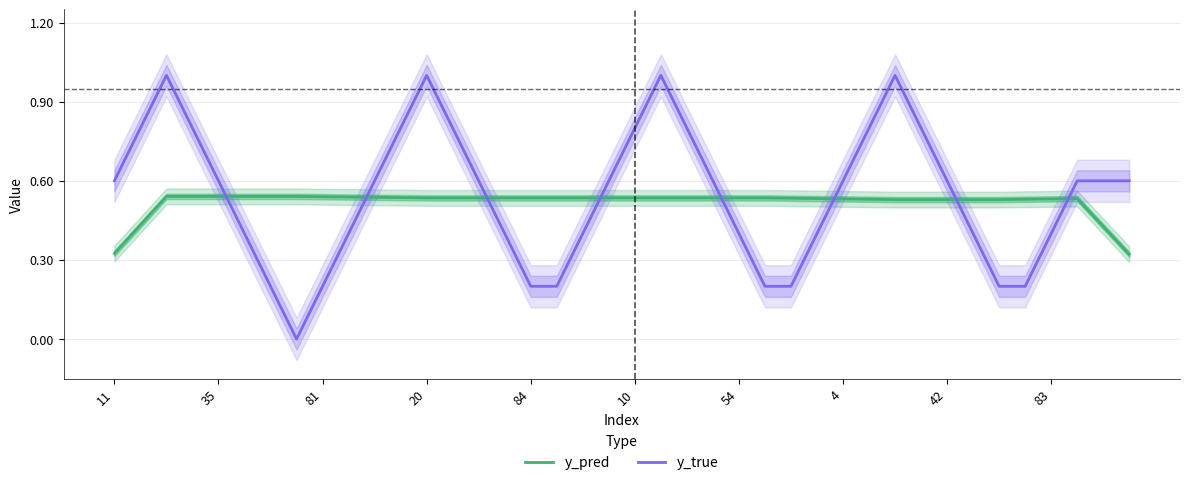

The y_true series shows 0.8 at 29. True or false?

True